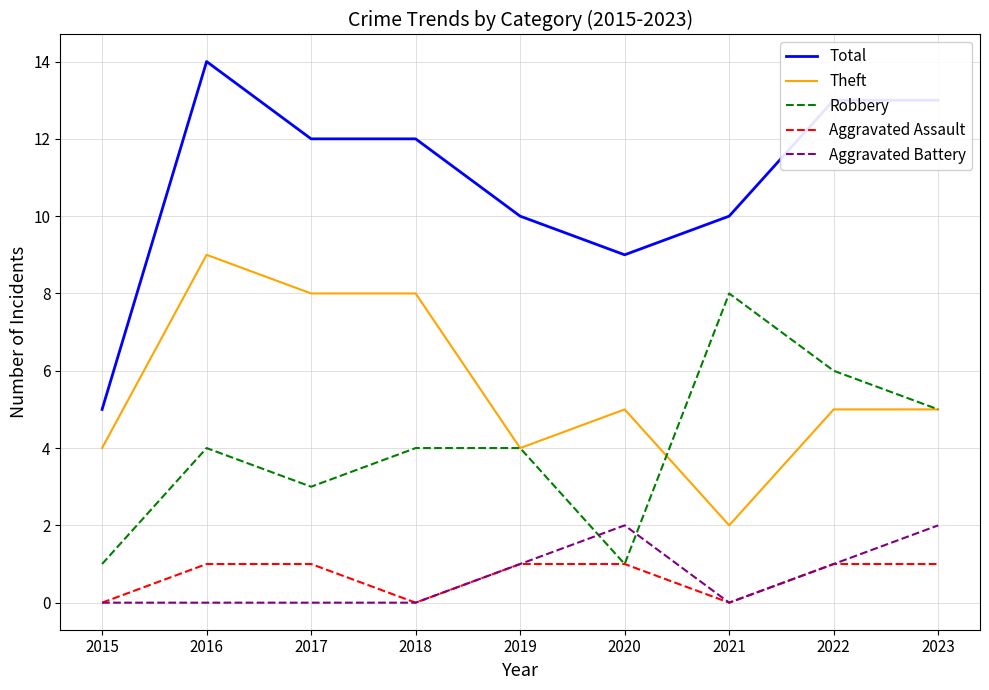

At which label does Total first exceed 12?

2016